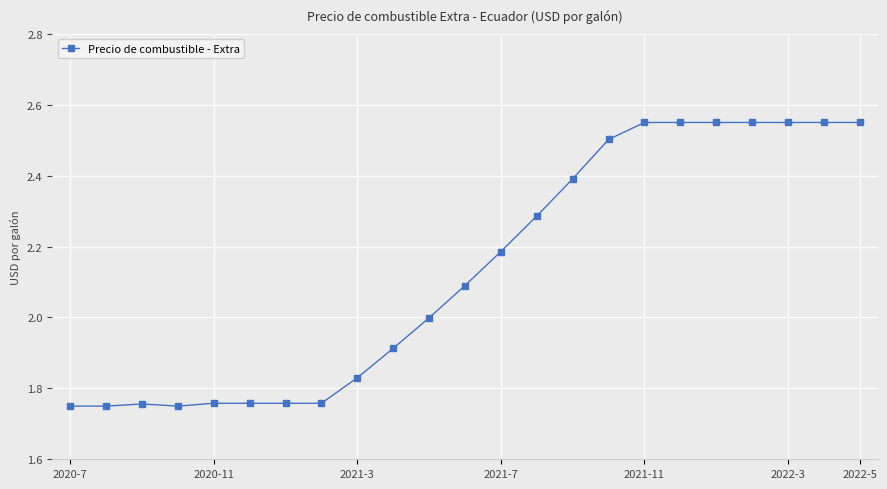

What is the difference between the maximum and minimum values?

0.8